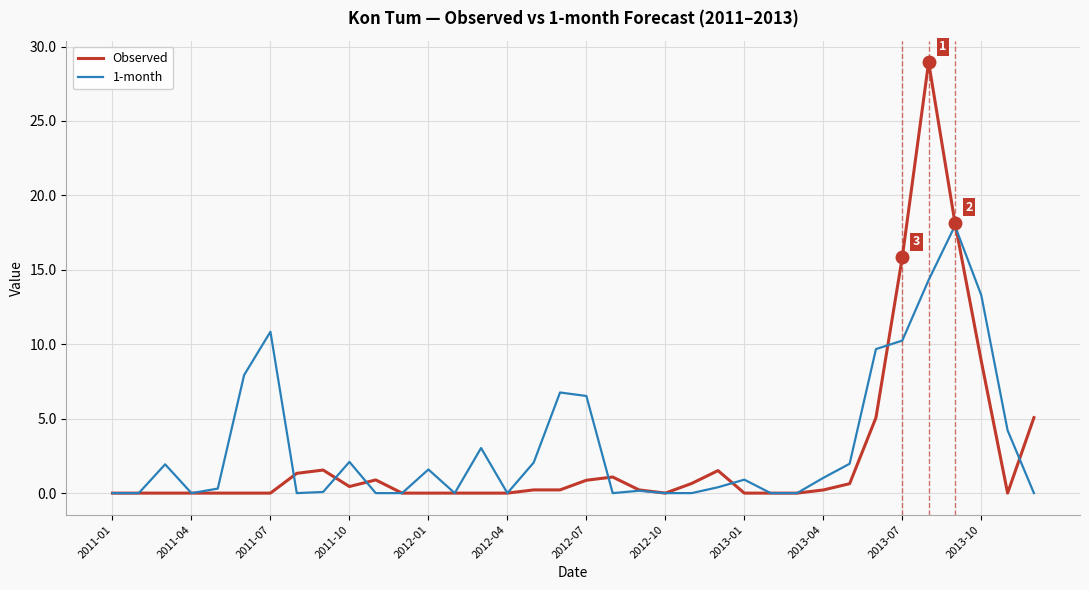

What is the maximum value for 1-month?

18.0